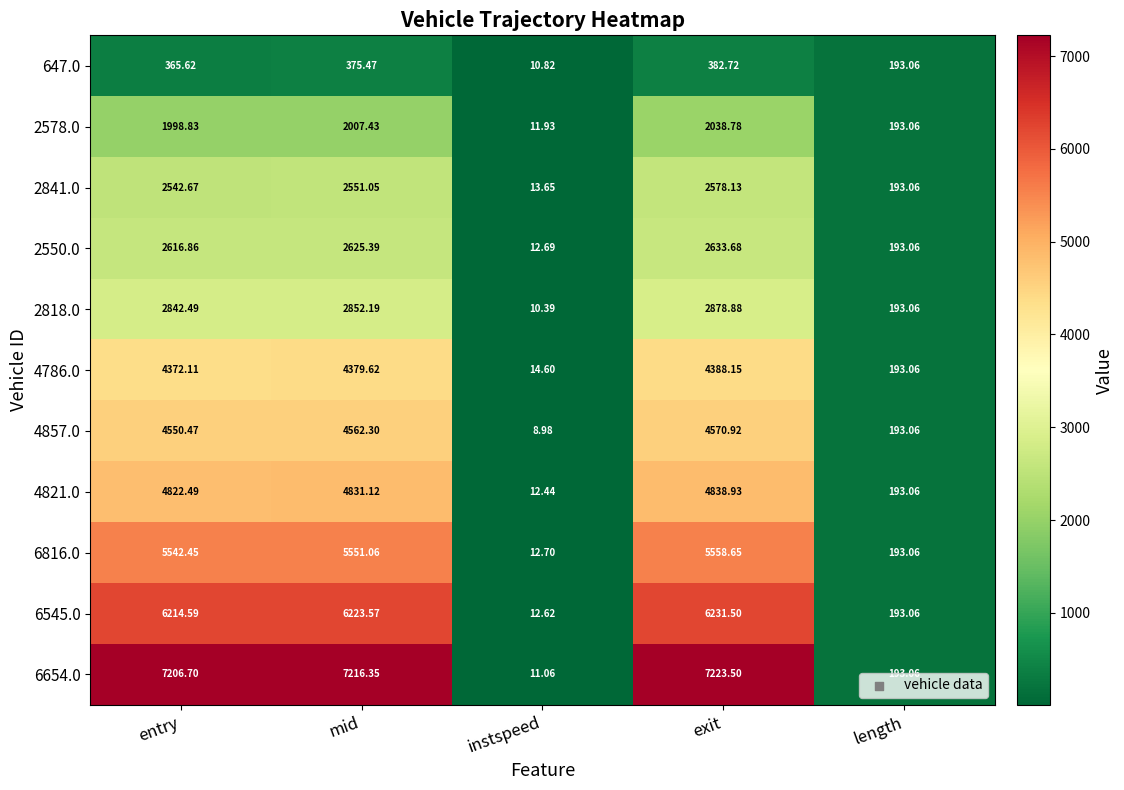

What is the minimum value shown in the chart?

9.0